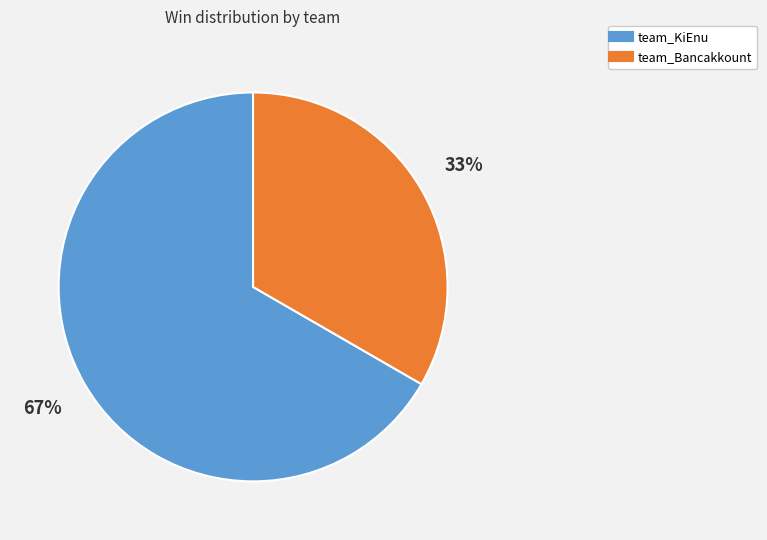

Which slice is the smallest?

team_Bancakkount